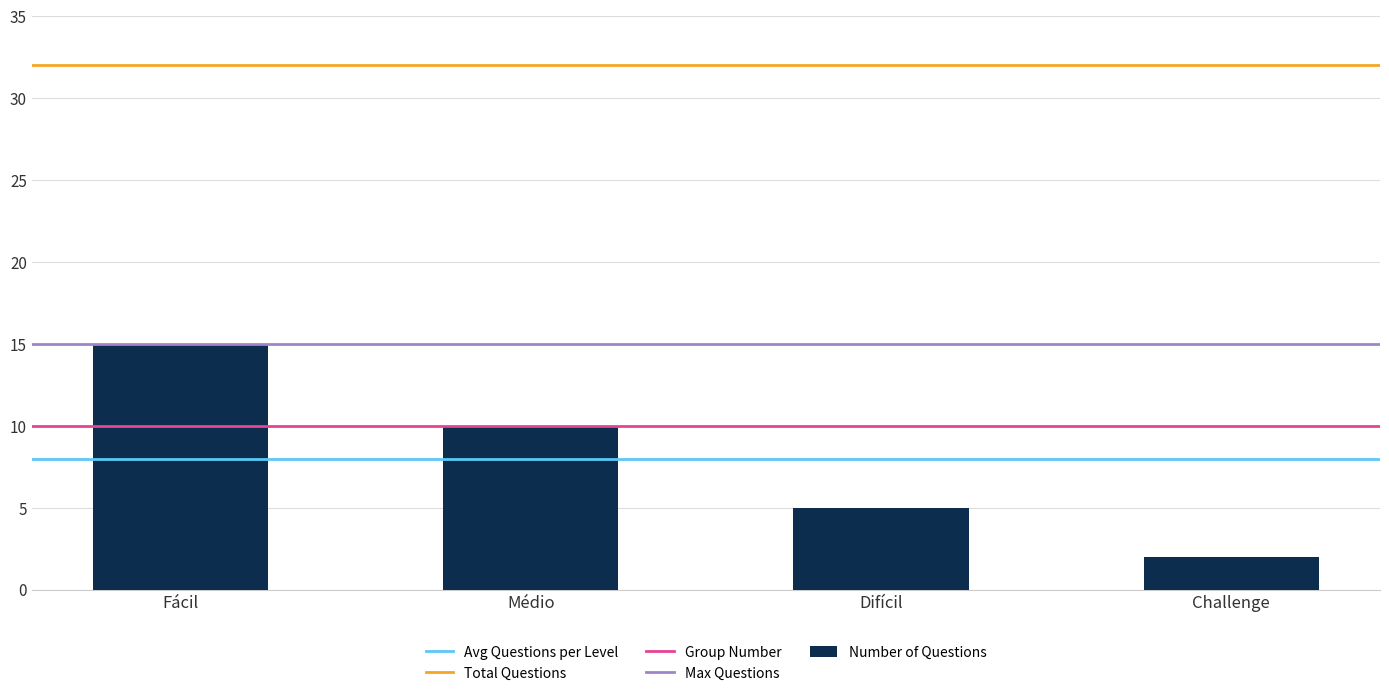

What position from the right is Challenge?

1